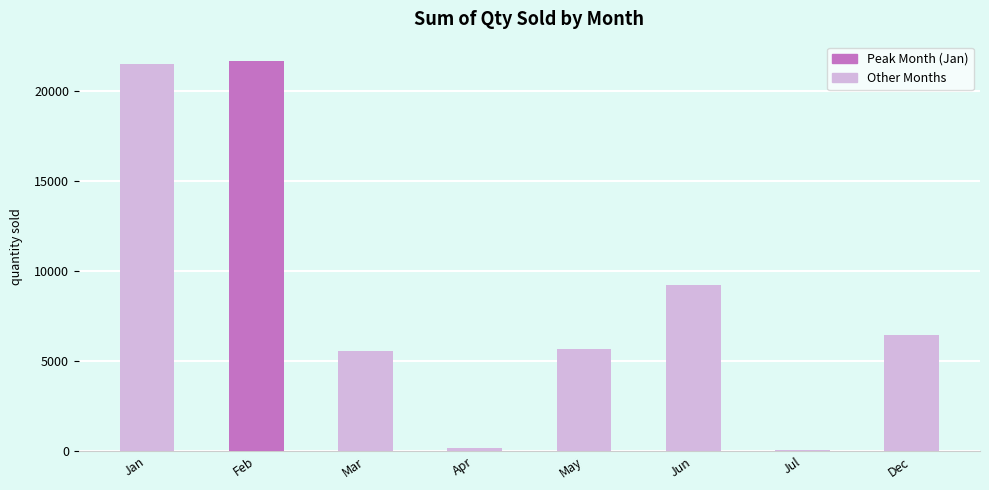

What is the difference between the maximum and minimum values?

21590